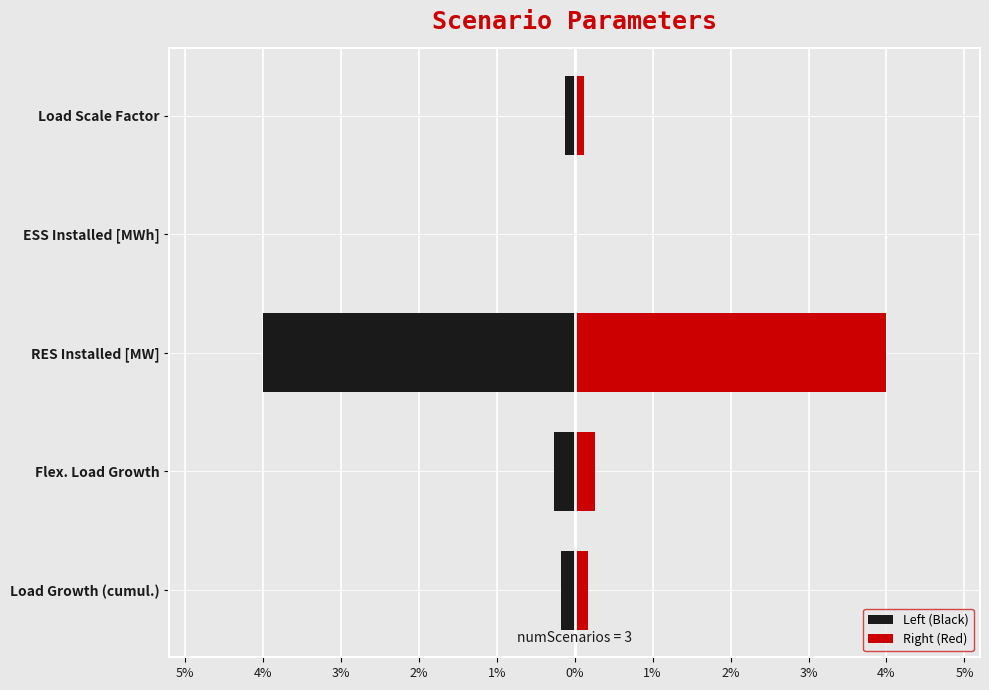

Count the number of categories in the chart.

5